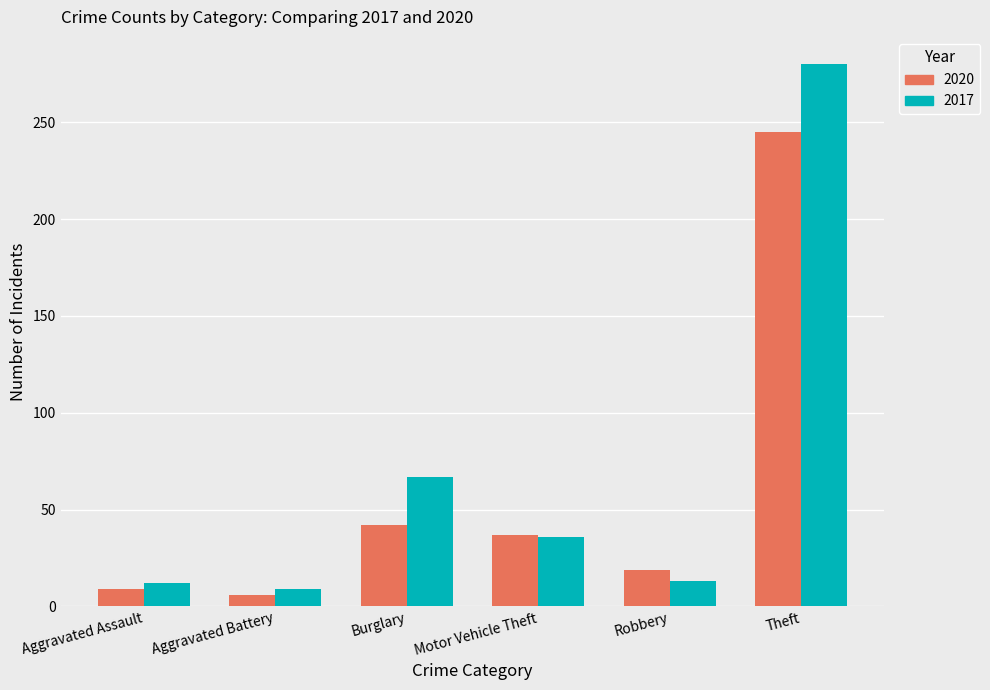

What is the difference between the 2017 values at Robbery and Motor Vehicle Theft?

23